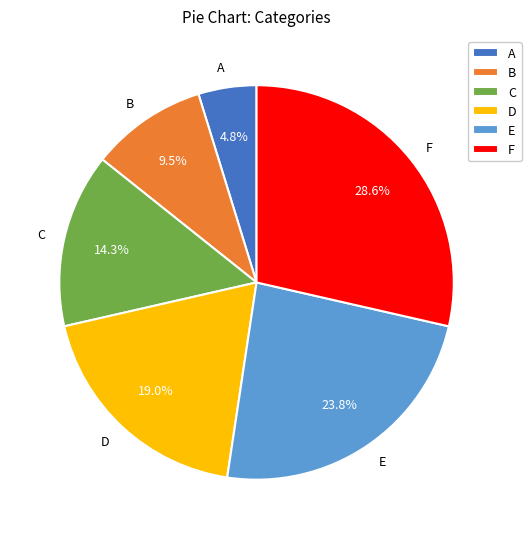

To the nearest percent, what is the difference between the B and F slice percentages?

19%